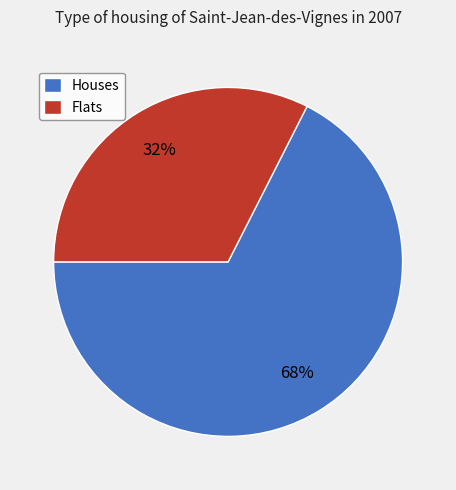

Is it true that Houses is 77% of the pie?

False